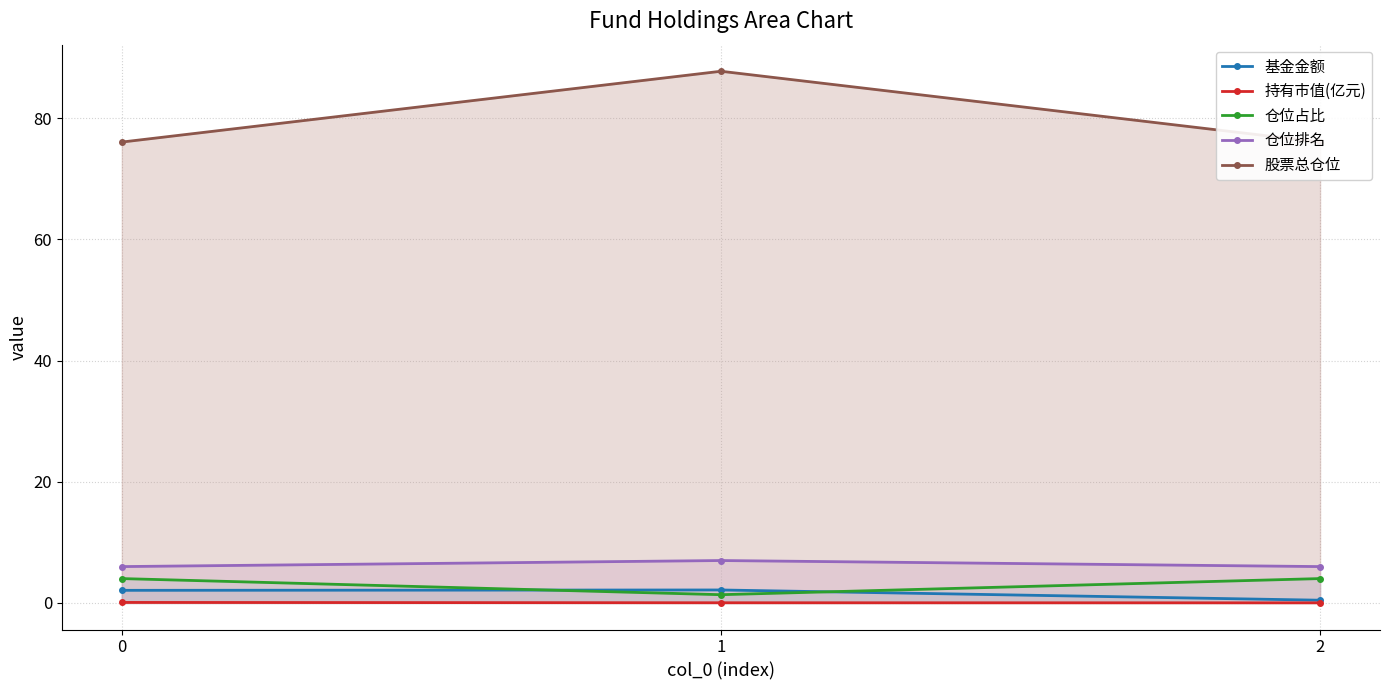

Which has a higher value, 1 or 2?

1